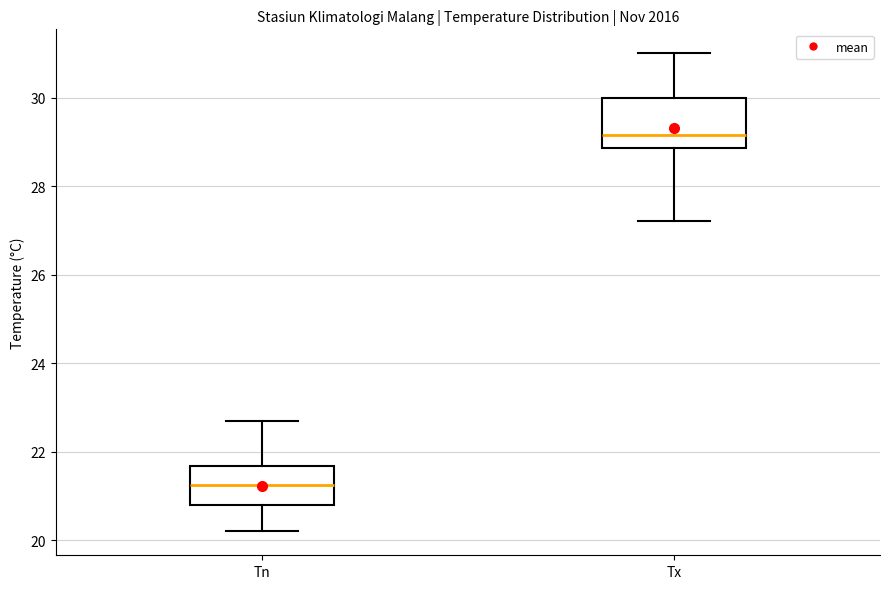

Reading left to right, transcribe this box plot: for each box, give where its median line is, the range the box spans, and where its two whiskers end, as read against the y-axis. The values are not printed on the chart, so give them approximately, as read against the axis.

Tn: median 21.2, box 20.8 to 21.6, whiskers 20.2 to 22.8
Tx: median 29.2, box 28.8 to 30.0, whiskers 27.2 to 31.0